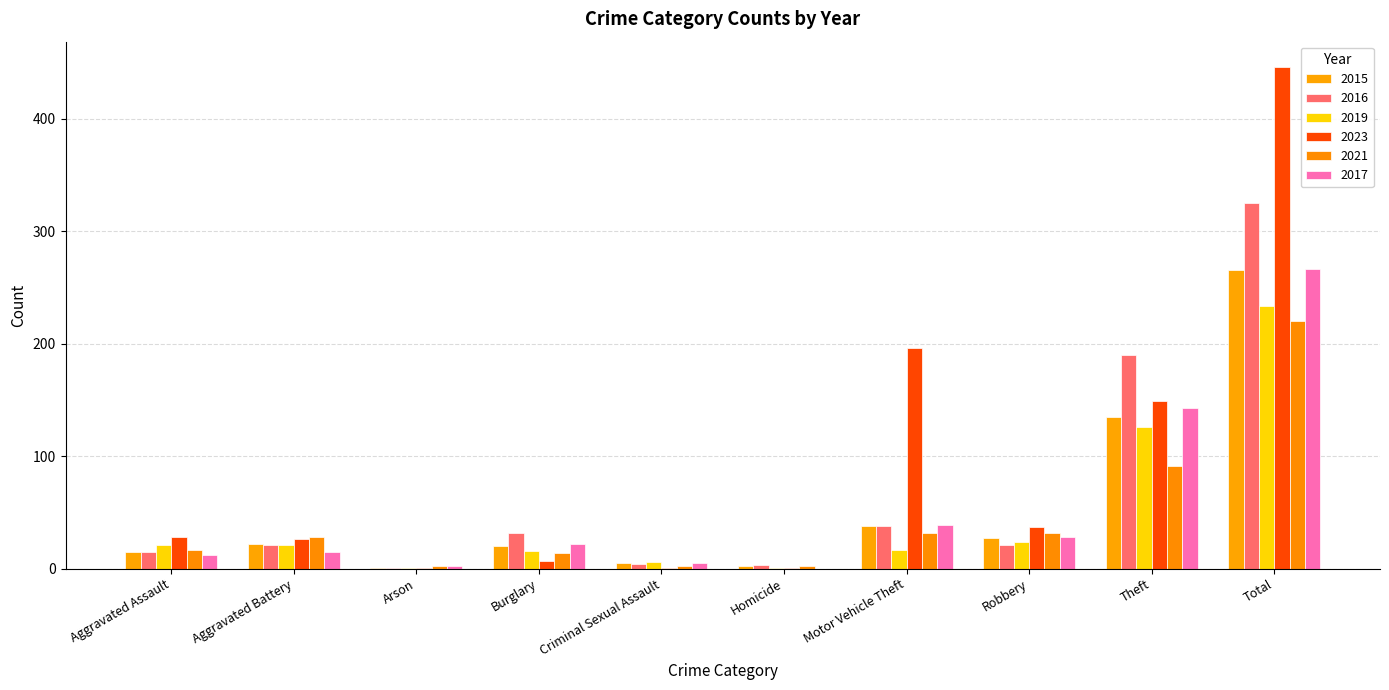

How many groups of bars are there?

10